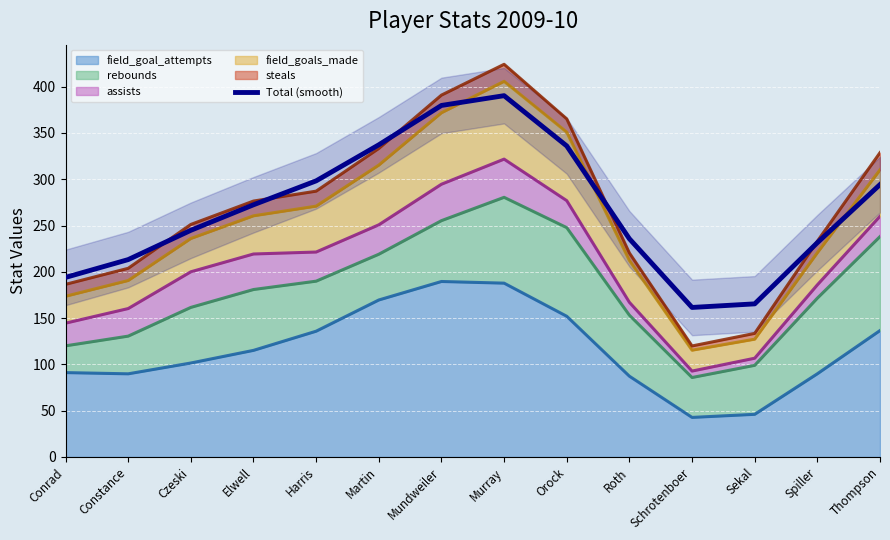

Count the number of values greater than 272.

7